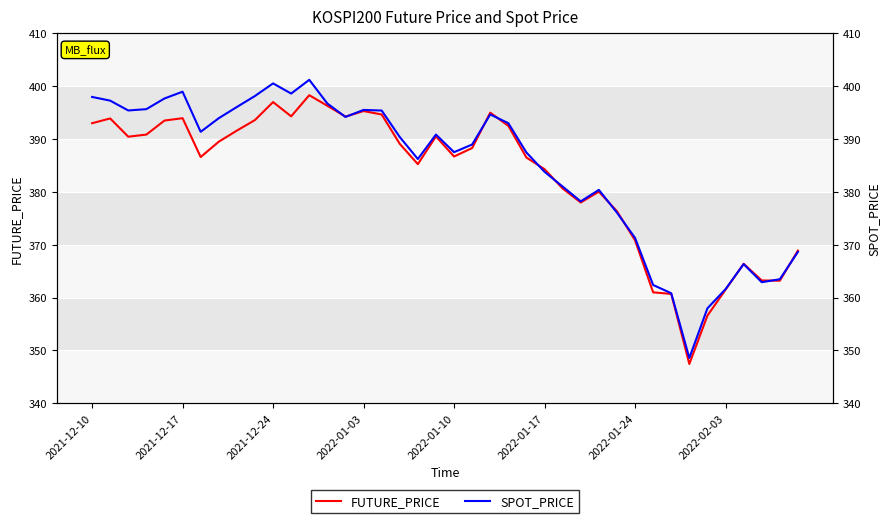

Which series has the widest spread of values?

SPOT_PRICE